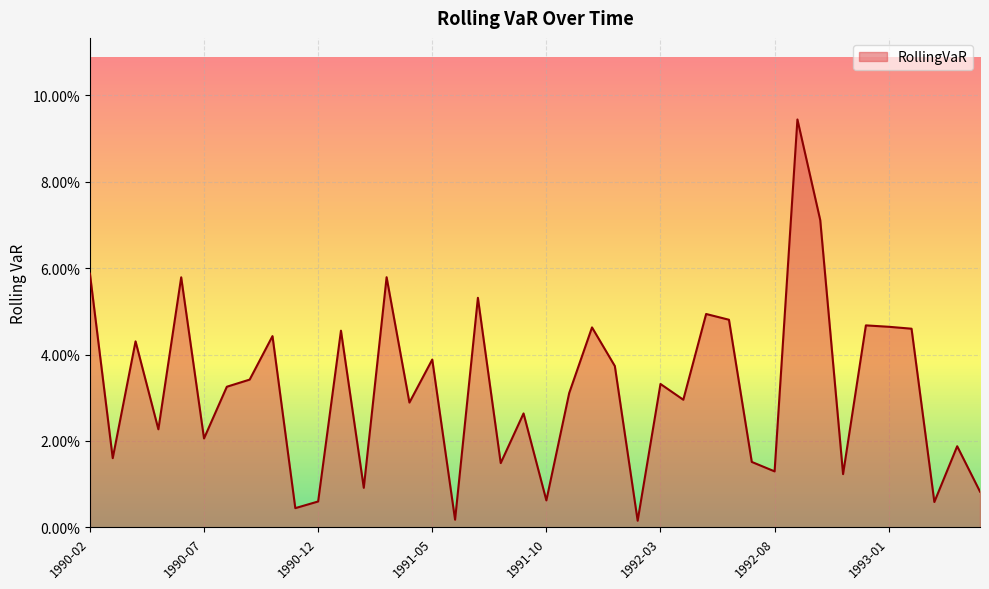

Does the chart display data point markers on the line(s)?

No